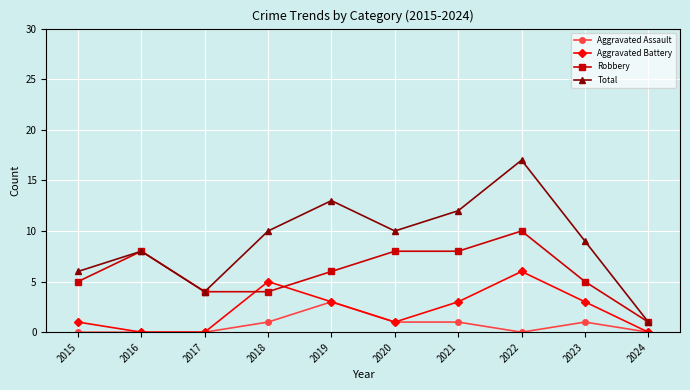

What is the difference between the second highest and minimum values in the Aggravated Battery series?

5